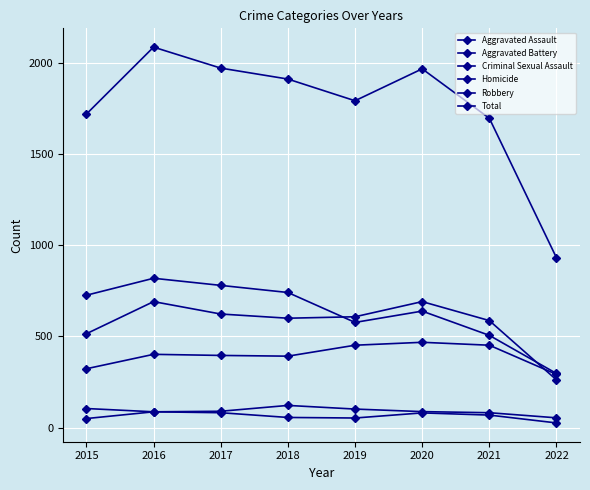

Where is the first local minimum for Homicide?

2019